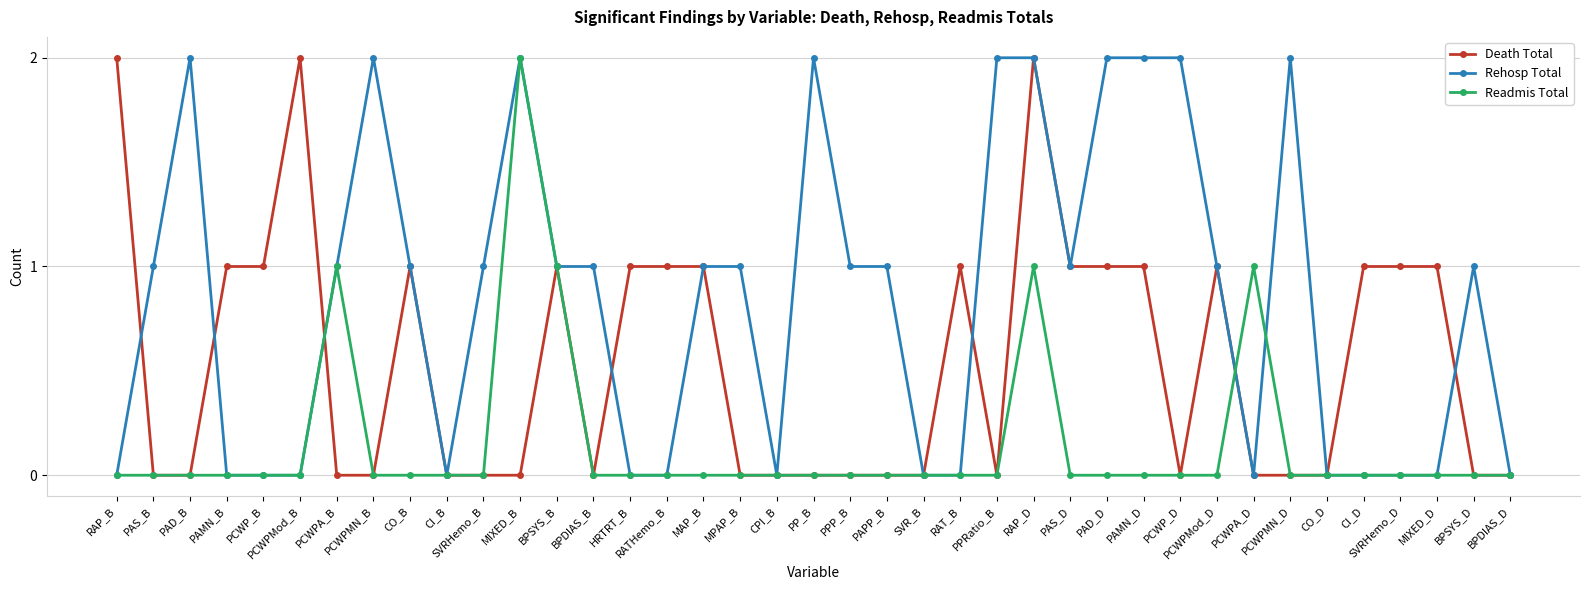

Which series has the largest total across all categories?

Rehosp Total